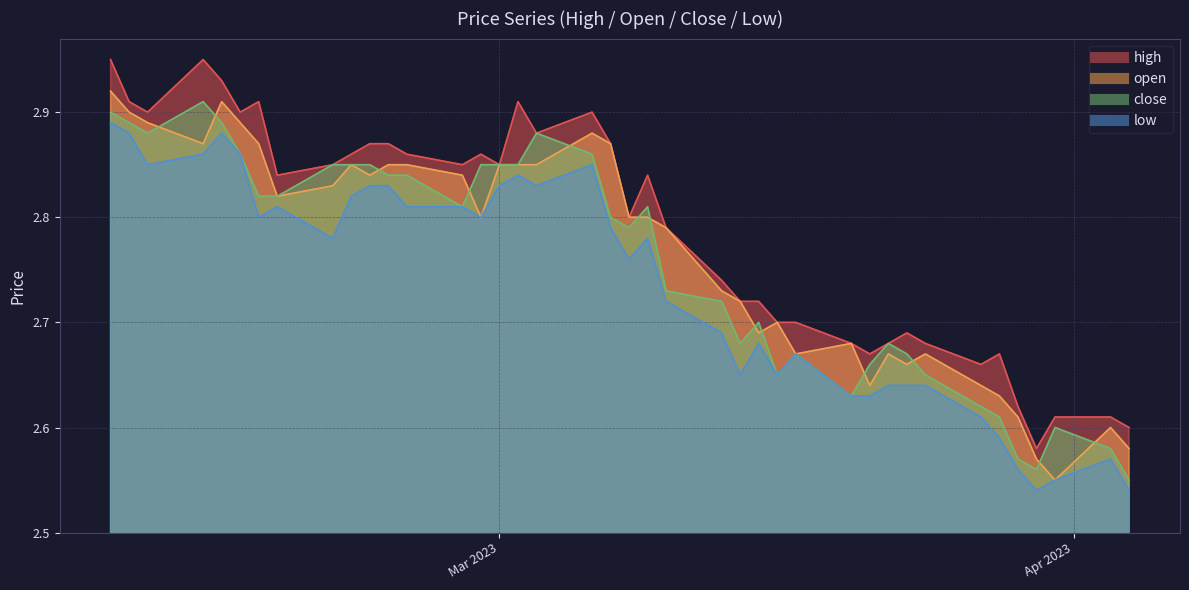

The low series shows 2.8 at 2023-02-23. True or false?

True